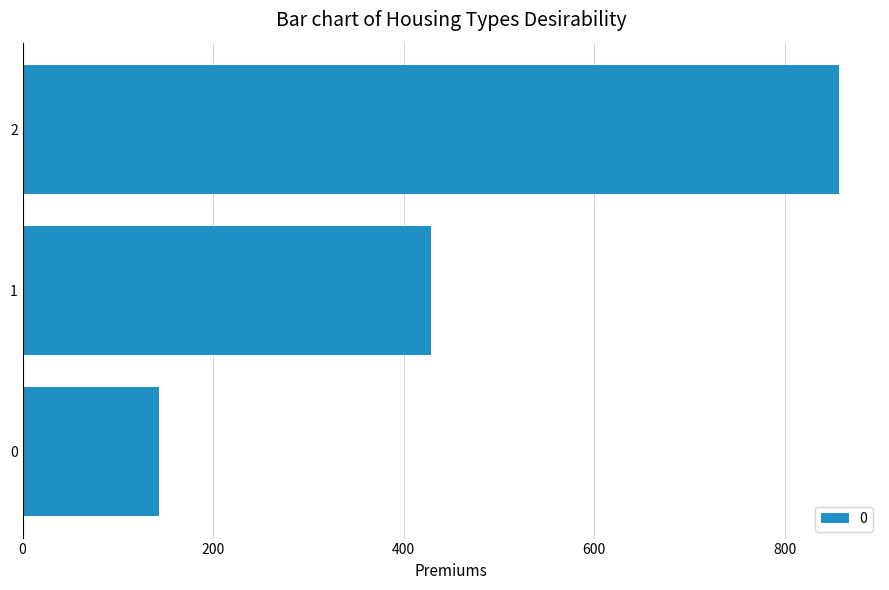

Does the chart contain any negative values?

No